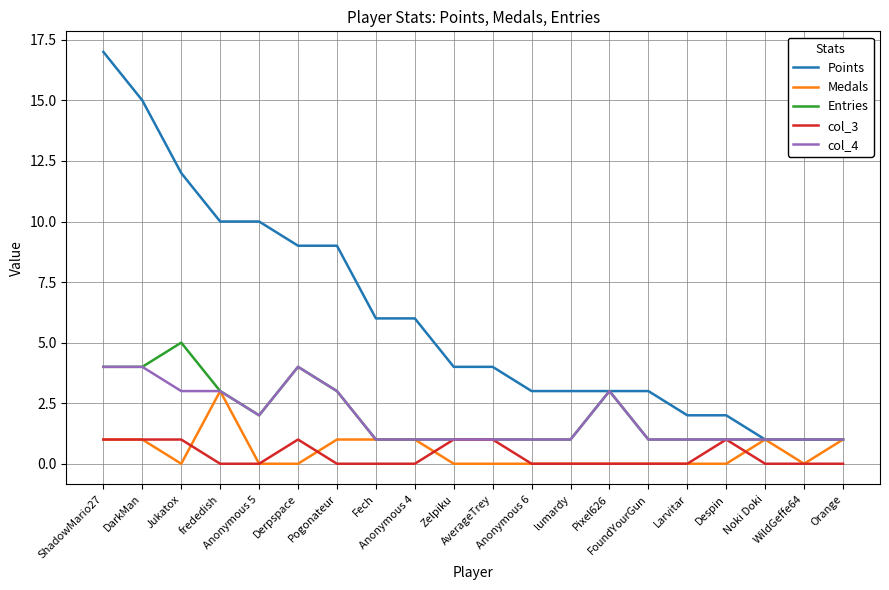

List the series in order of their peak value, highest first.

Points, Entries, col_4, Medals, col_3